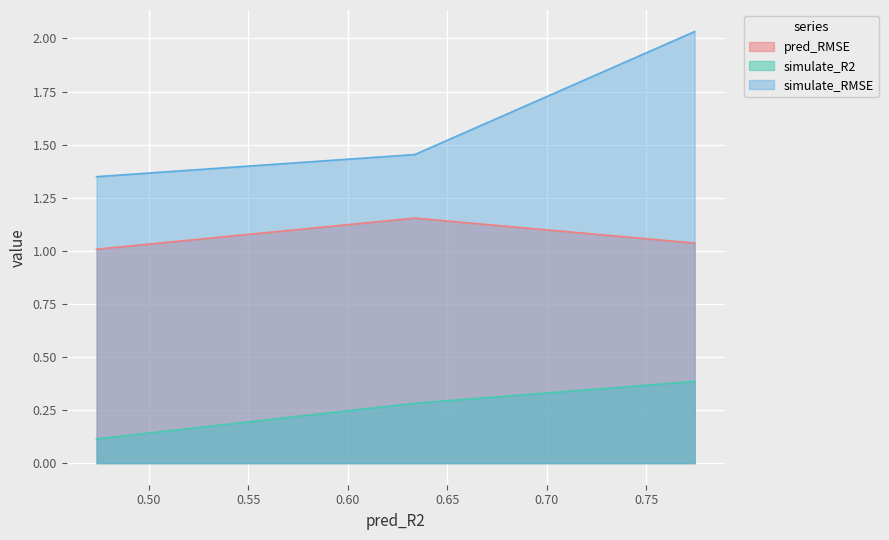

Which has a higher value, r3 or r2?

r2